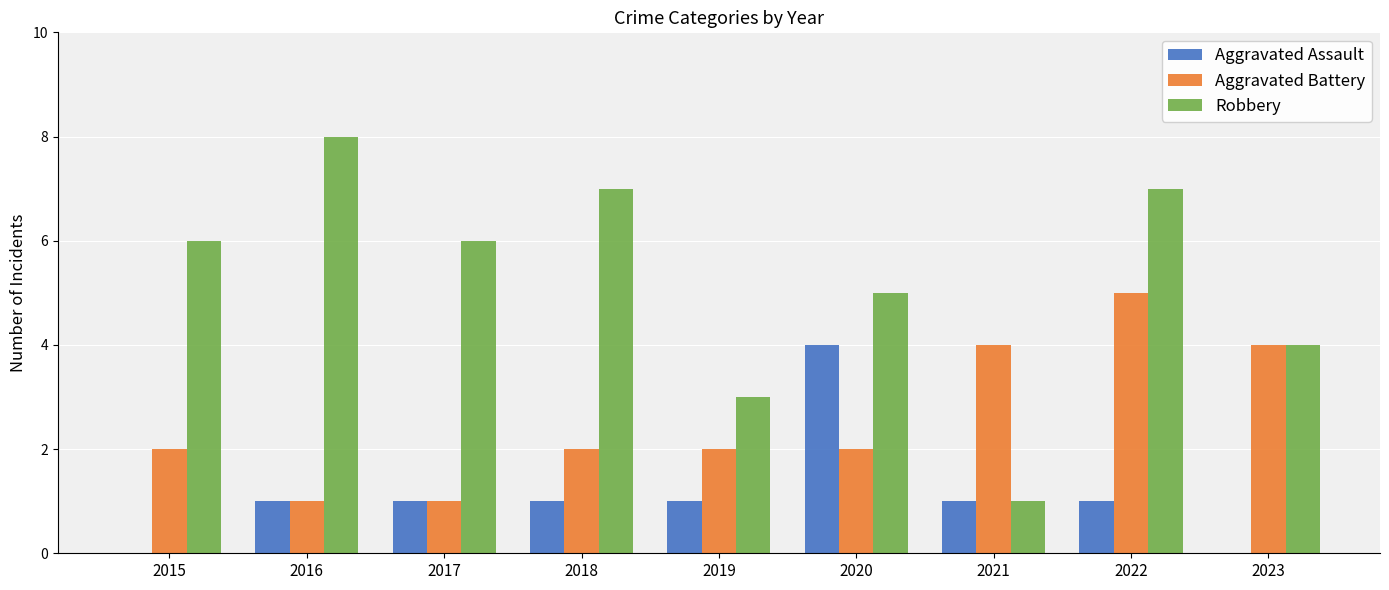

True or false: Aggravated Assault has a value of 1 at 2018.

True